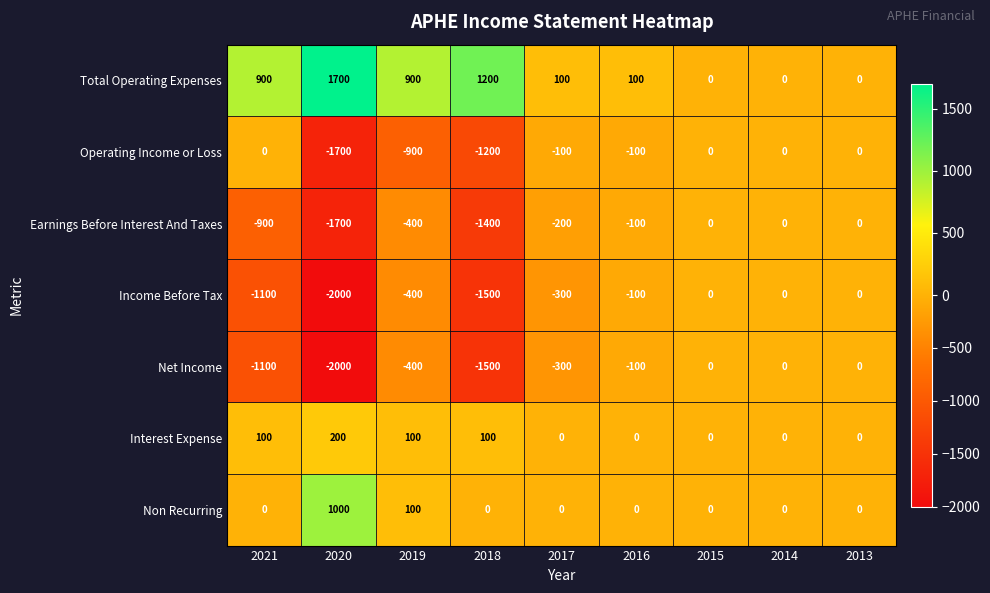

Which series has the largest total across all categories?

Total Operating Expenses